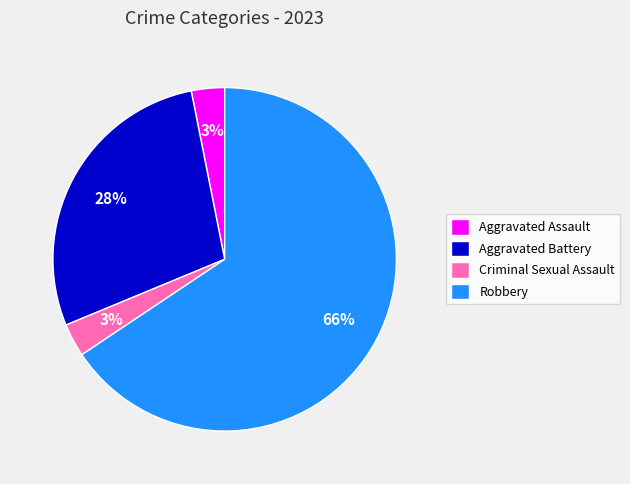

To the nearest percent, what is the combined percentage of Aggravated Assault and Aggravated Battery?

31%